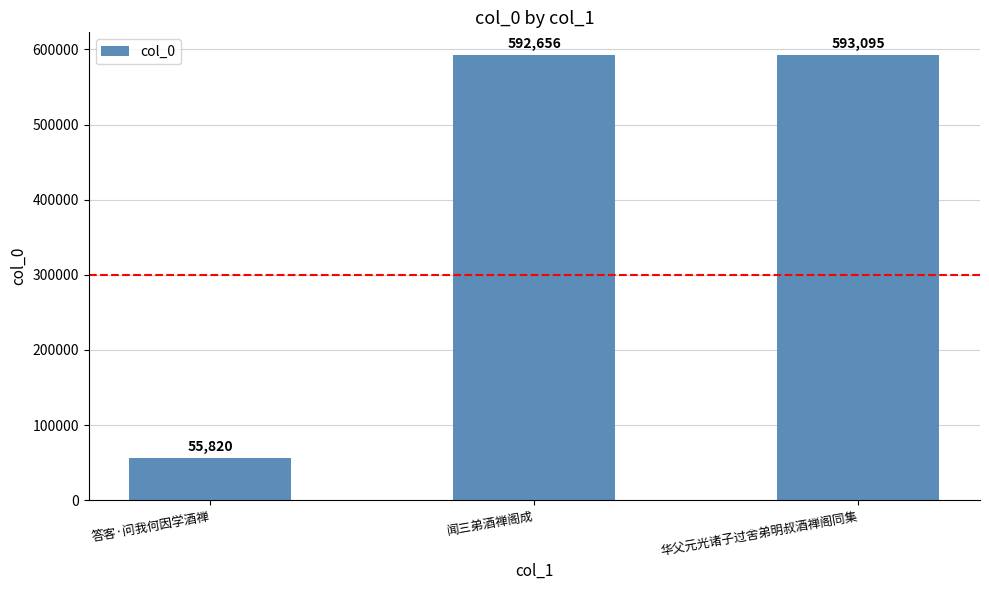

What is the maximum value shown in the chart?

593095